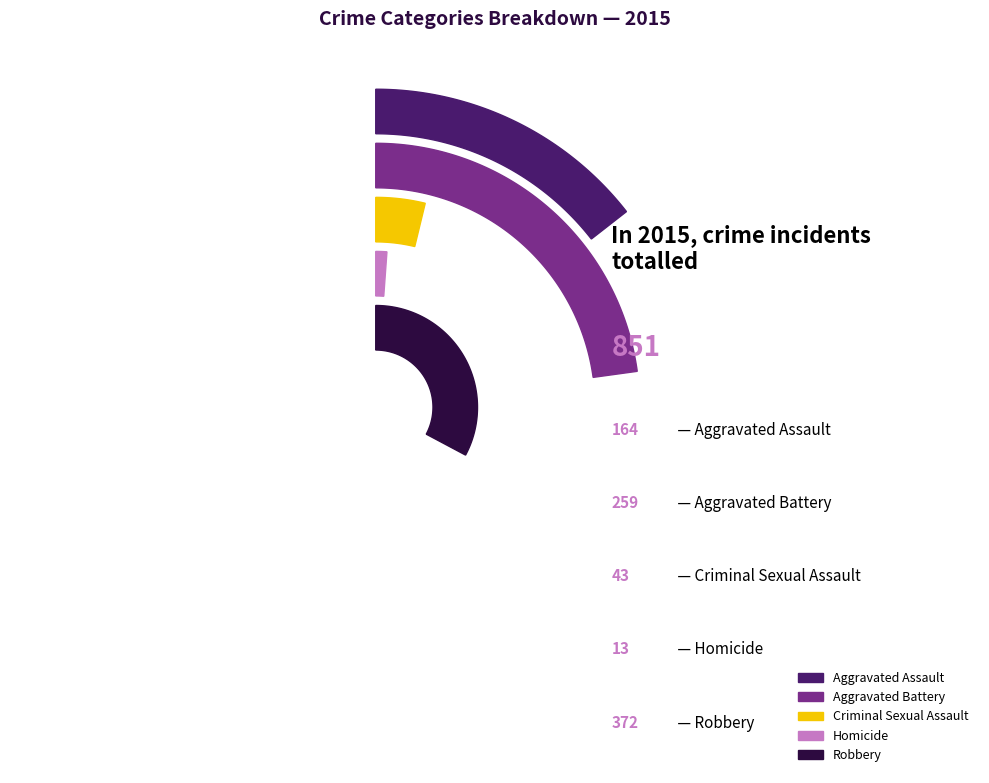

Does Homicide represent more than half of the total?

No